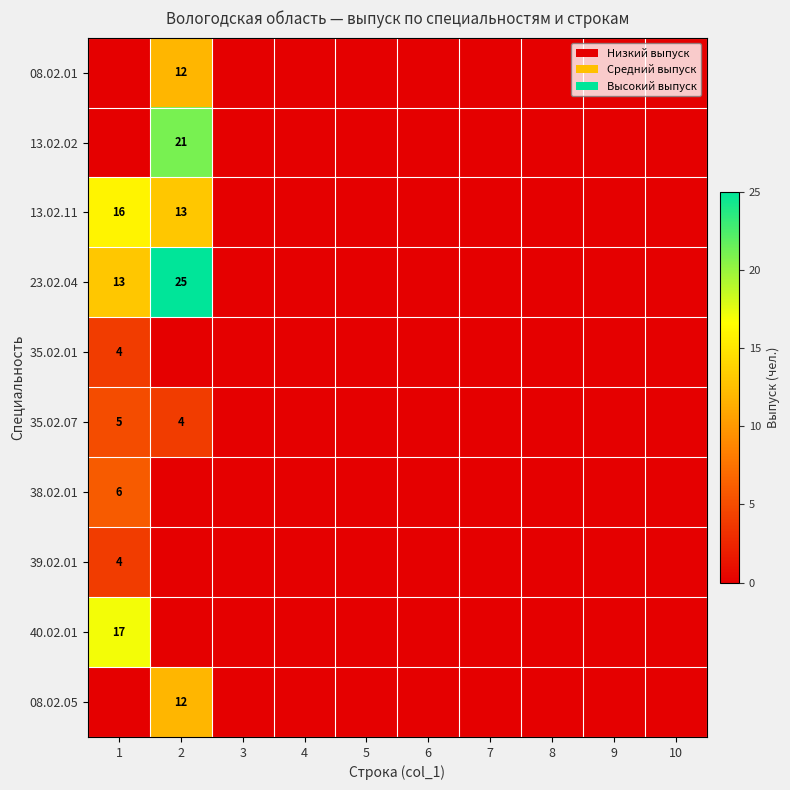

What is the spread (max minus min) of values at 1?

17